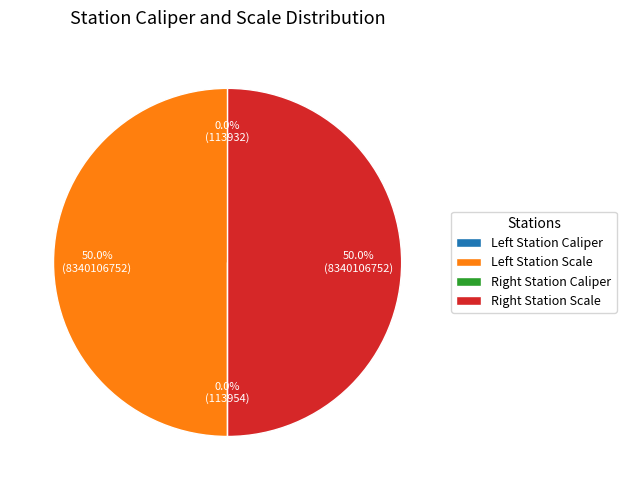

Does any single category account for the majority?

No